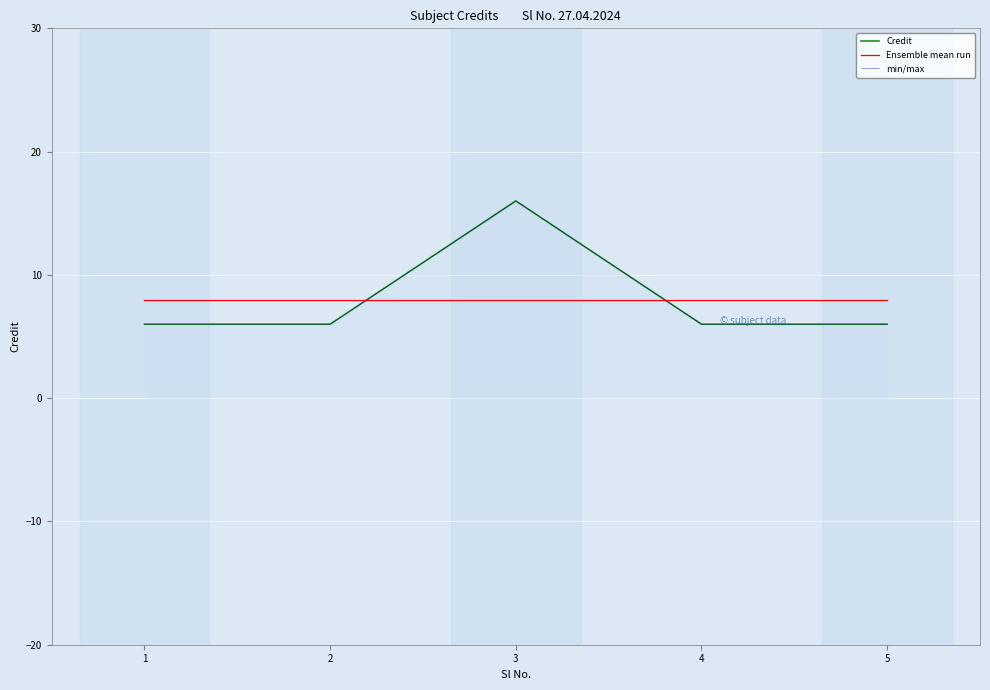

What is the value of the Ensemble mean run point at the 4th from the left?

8